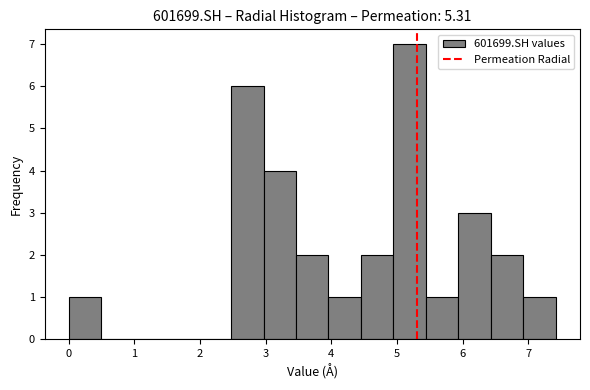

Reading left to right, list every bar in this chart as the range it spans on the x-axis followed by its height. Neither the bar edges nor the heights are printed on the chart, so give them approximately, as read against the axes.

0.0 to 0.5: 1
0.5 to 1.0: 0
1.0 to 1.5: 0
1.5 to 2.0: 0
2.0 to 2.5: 0
2.5 to 3.0: 6
3.0 to 3.5: 4
3.5 to 4.0: 2
4.0 to 4.5: 1
4.5 to 4.9: 2
4.9 to 5.4: 7
5.4 to 5.9: 1
5.9 to 6.4: 3
6.4 to 6.9: 2
6.9 to 7.4: 1